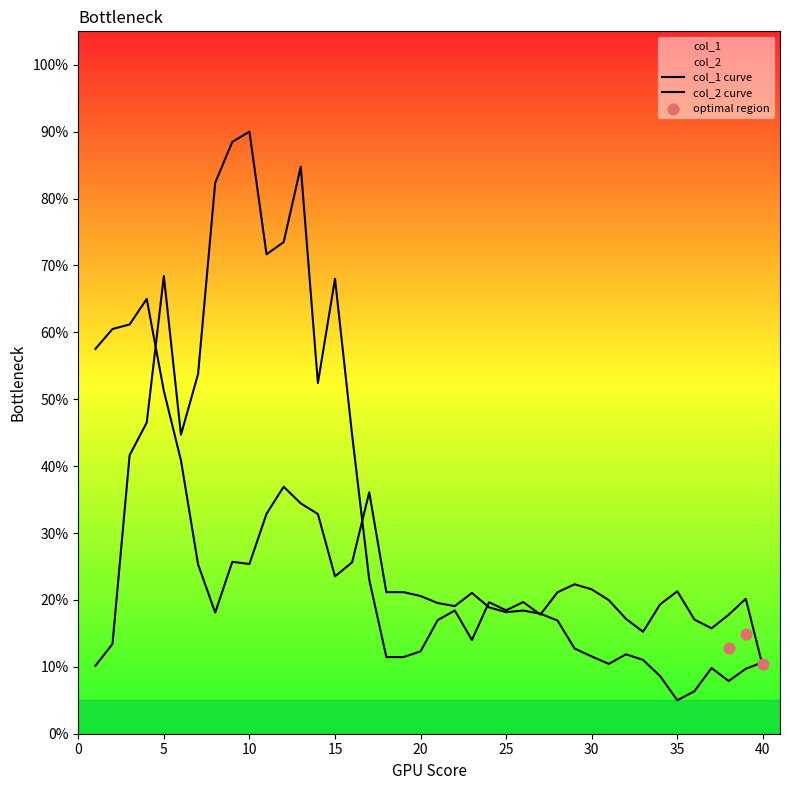

Which series has the largest total across all categories?

col_1